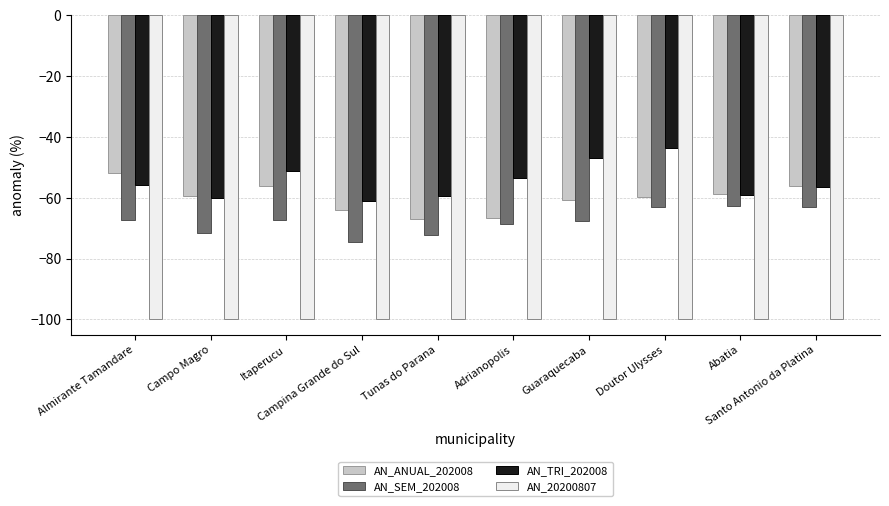

At which category is the sum across all series the highest?

Doutor Ulysses